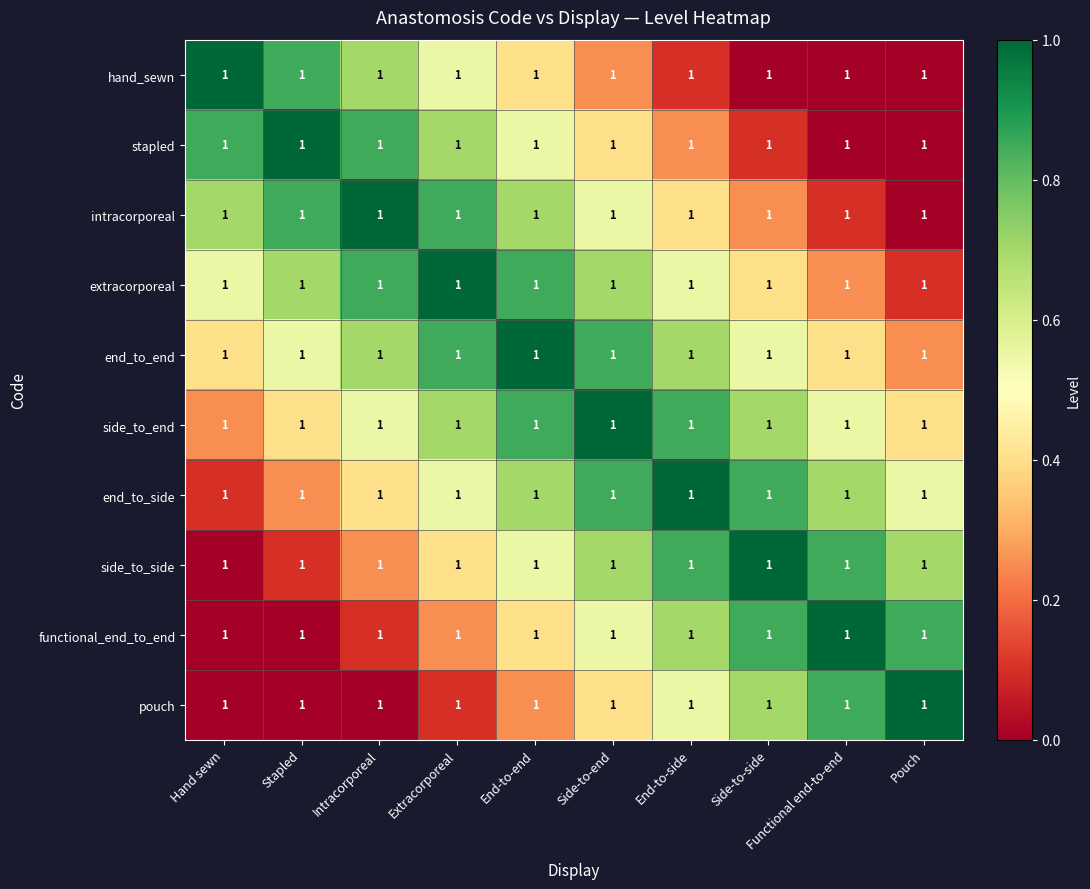

Which label corresponds to the largest value in the chart?

Hand sewn